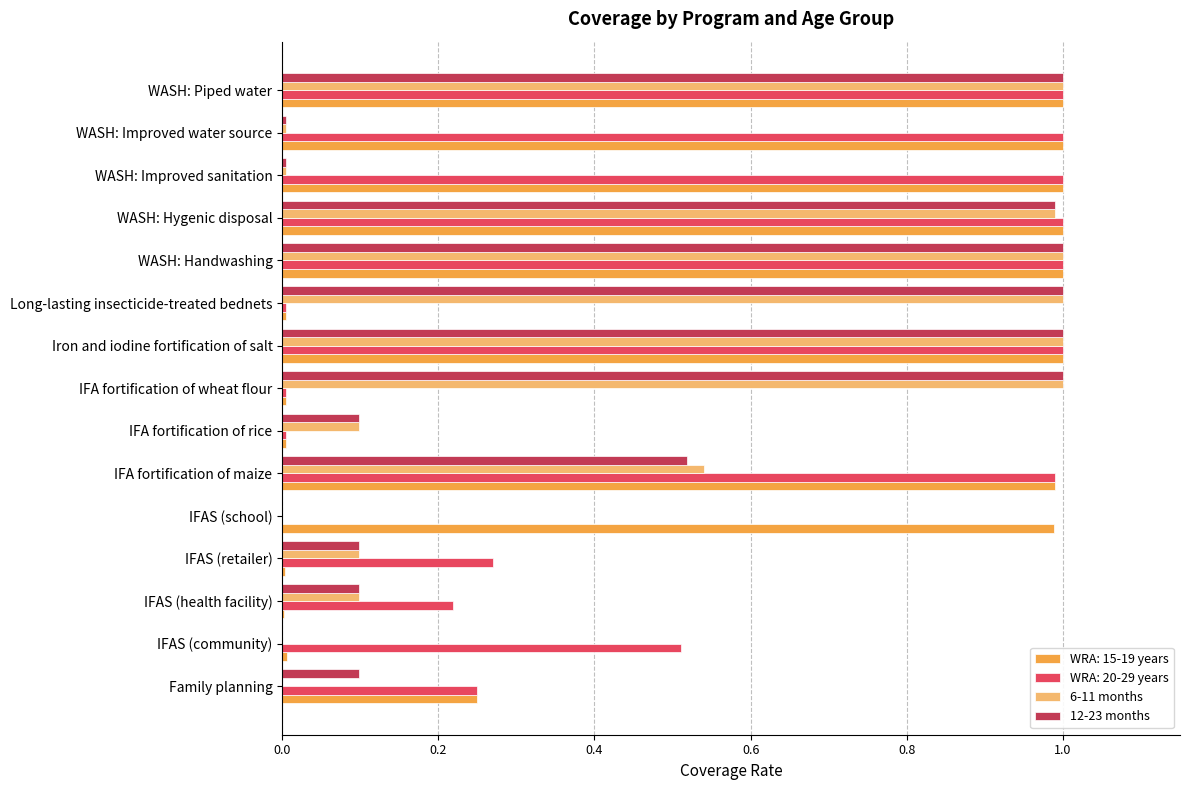

Which series changed the most between IFA fortification of maize and Iron and iodine fortification of salt?

12-23 months